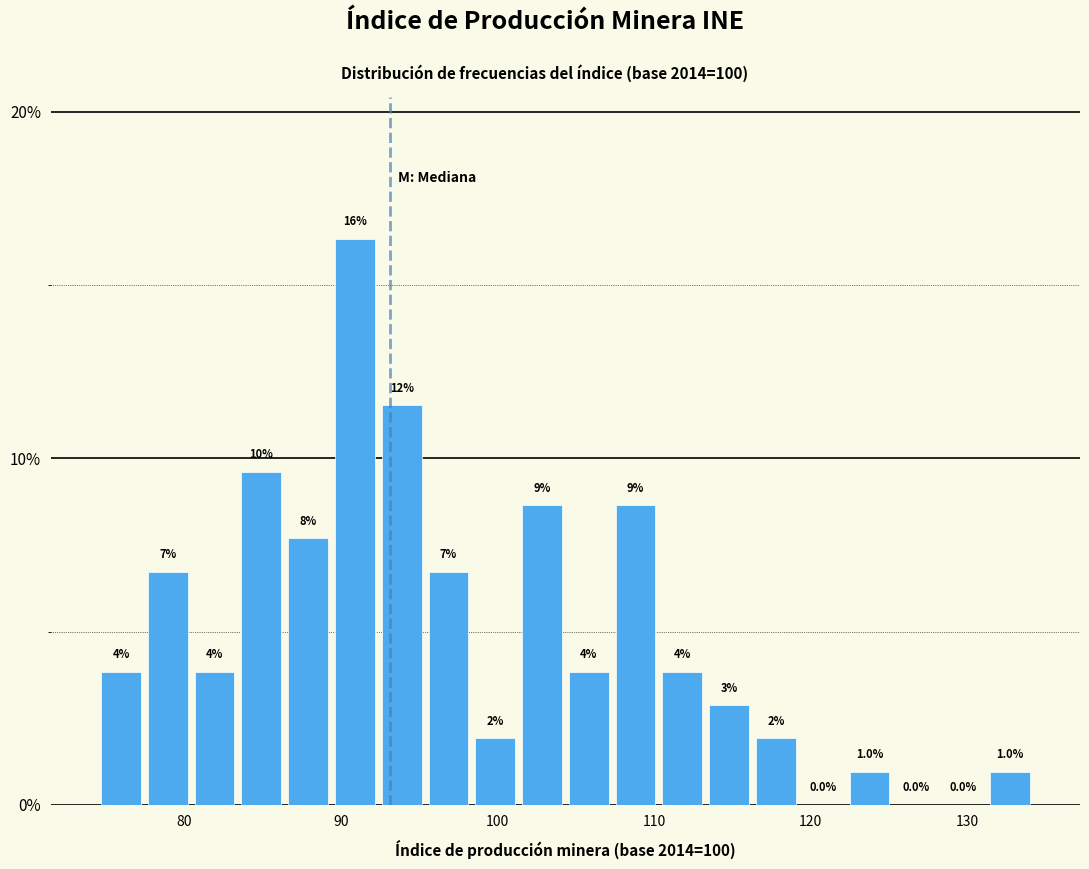

Around what value on the x-axis is the tallest bar? Give the approximate position of its centre, as read against the axis.

91